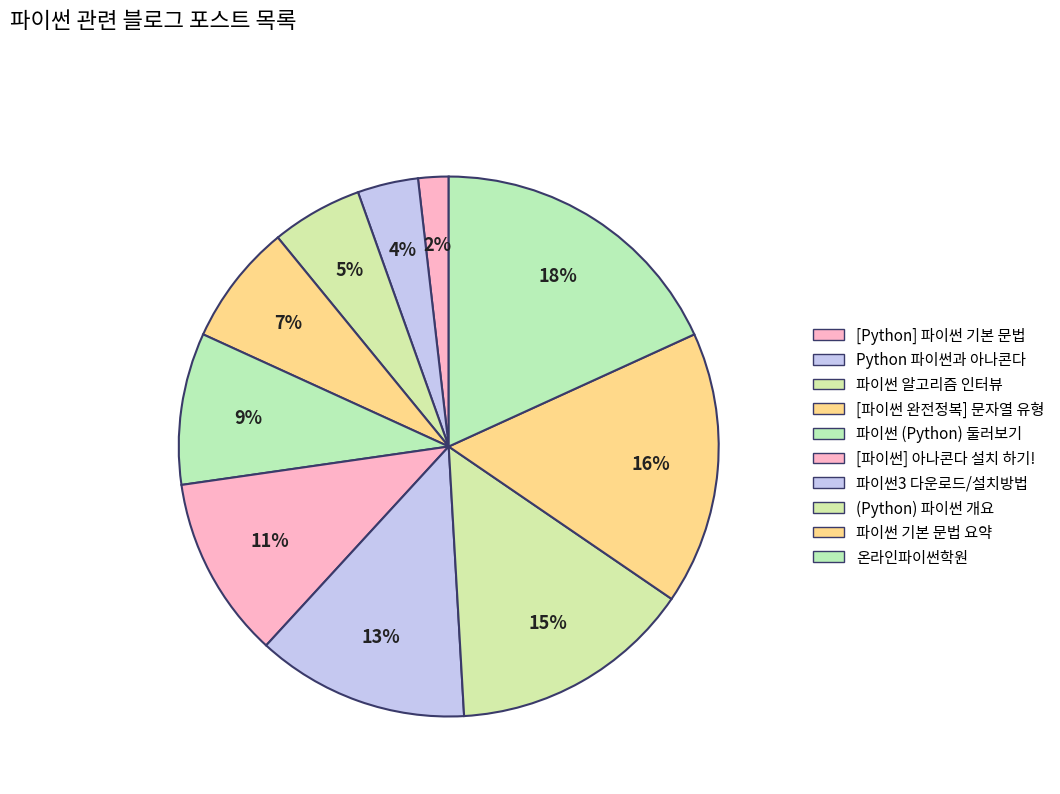

Which slice is the largest?

온라인파이썬학원